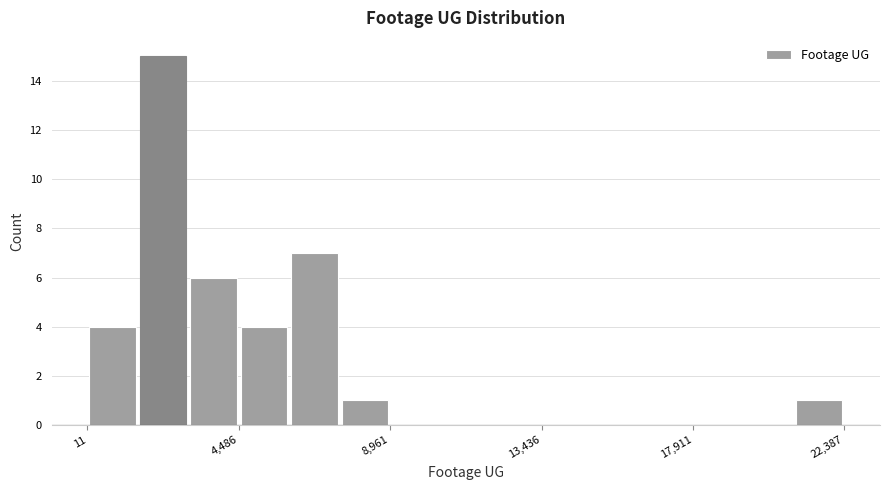

Around what value on the x-axis is the tallest bar? Give the approximate position of its centre, as read against the axis.

2000